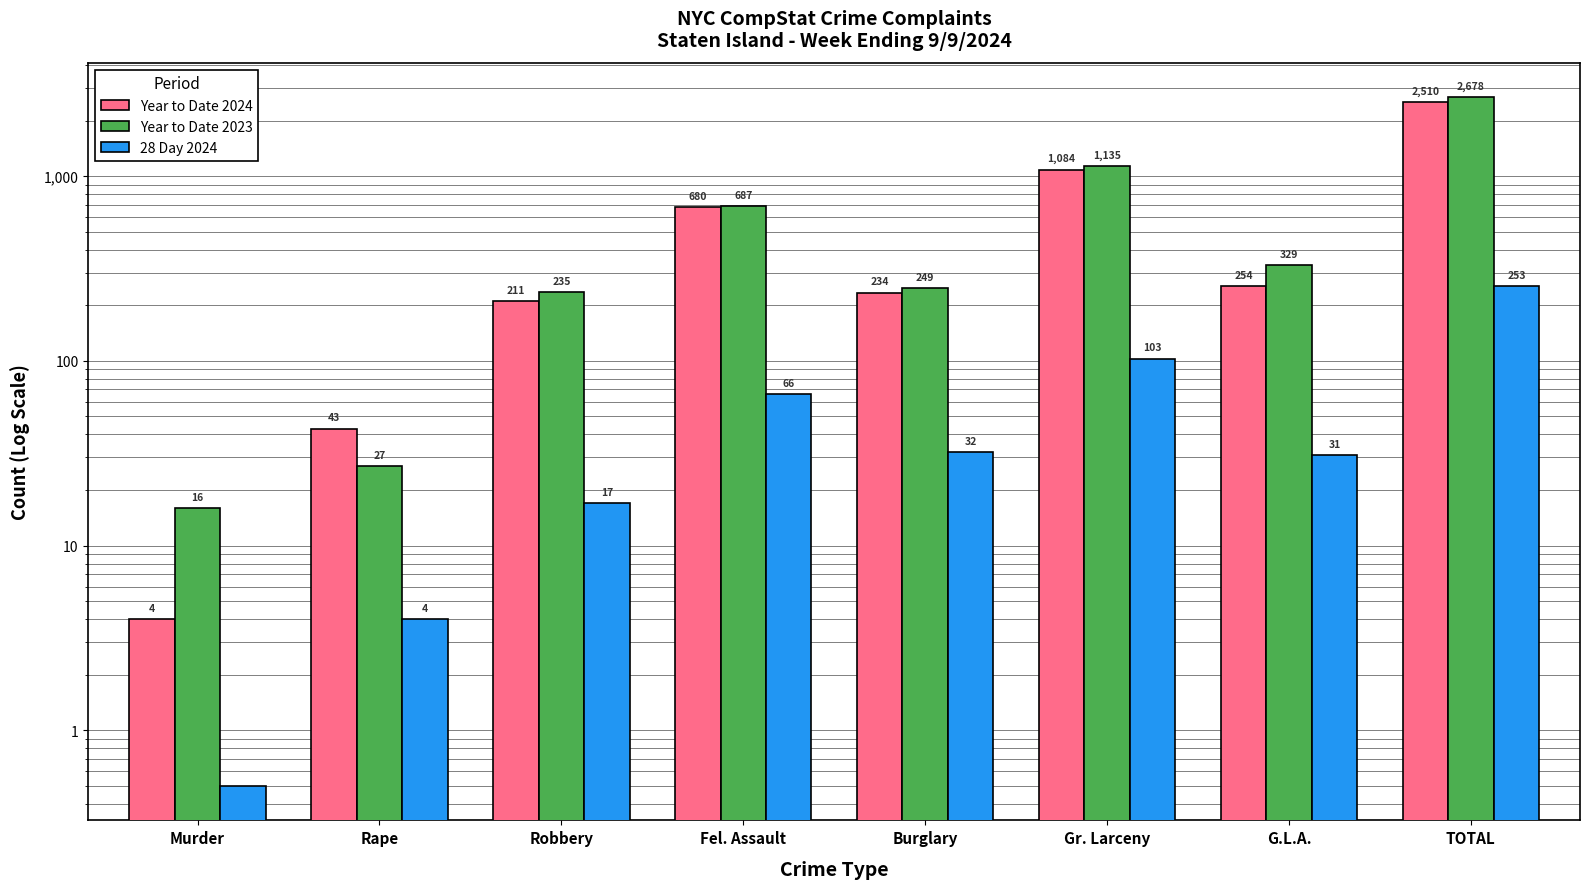

What is the sum of the Year to Date 2023 values at Robbery and G.L.A.?

564.0